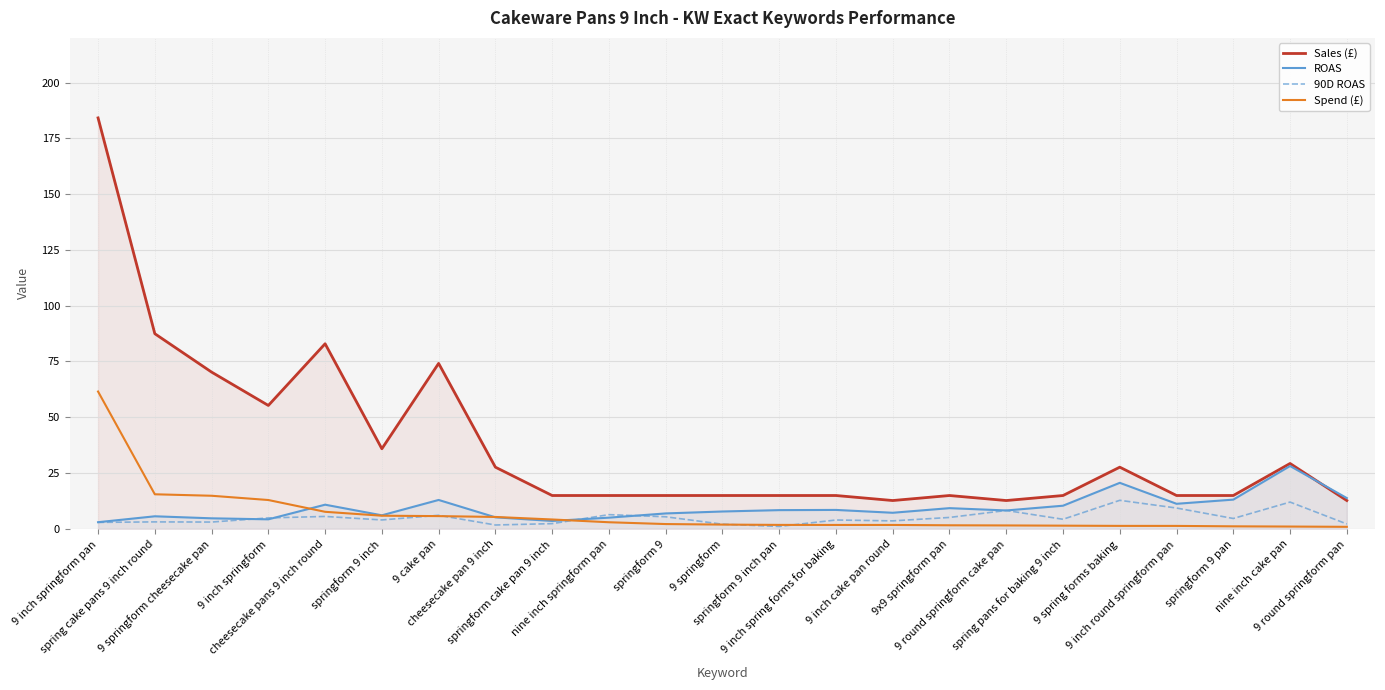

What is the difference between the highest and lowest values at 9 springform cheesecake pan?

67.2